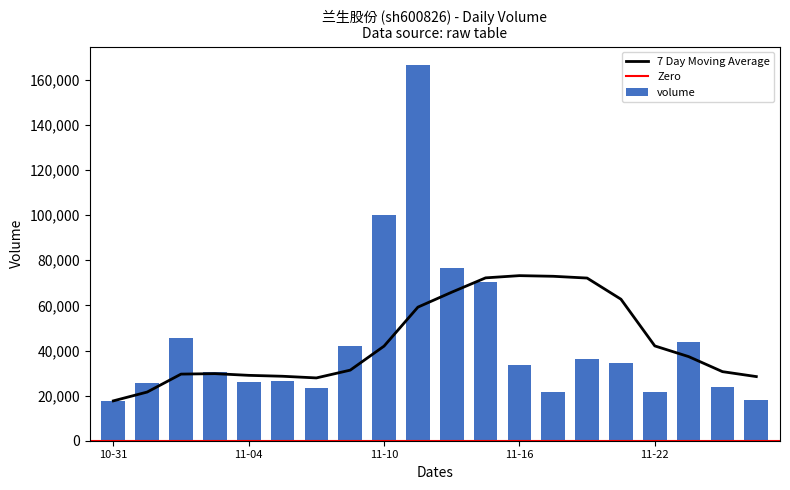

Reading left to right, extract all data points from this chart.

17672	25489	45444	30353	25982	26551	23428	41795	100101	166391	76748	70444	33447	21419	36296	34446	21420	43593	23769	18114